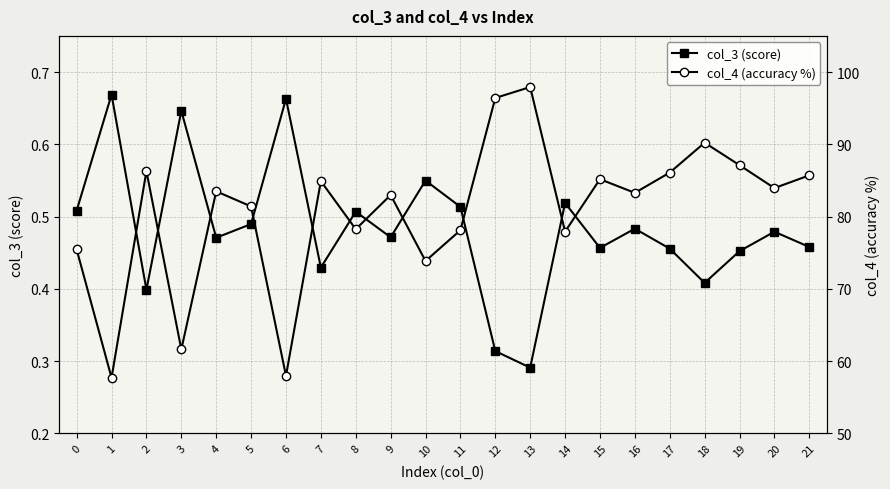

At how many categories does at least one series exceed 13?

22